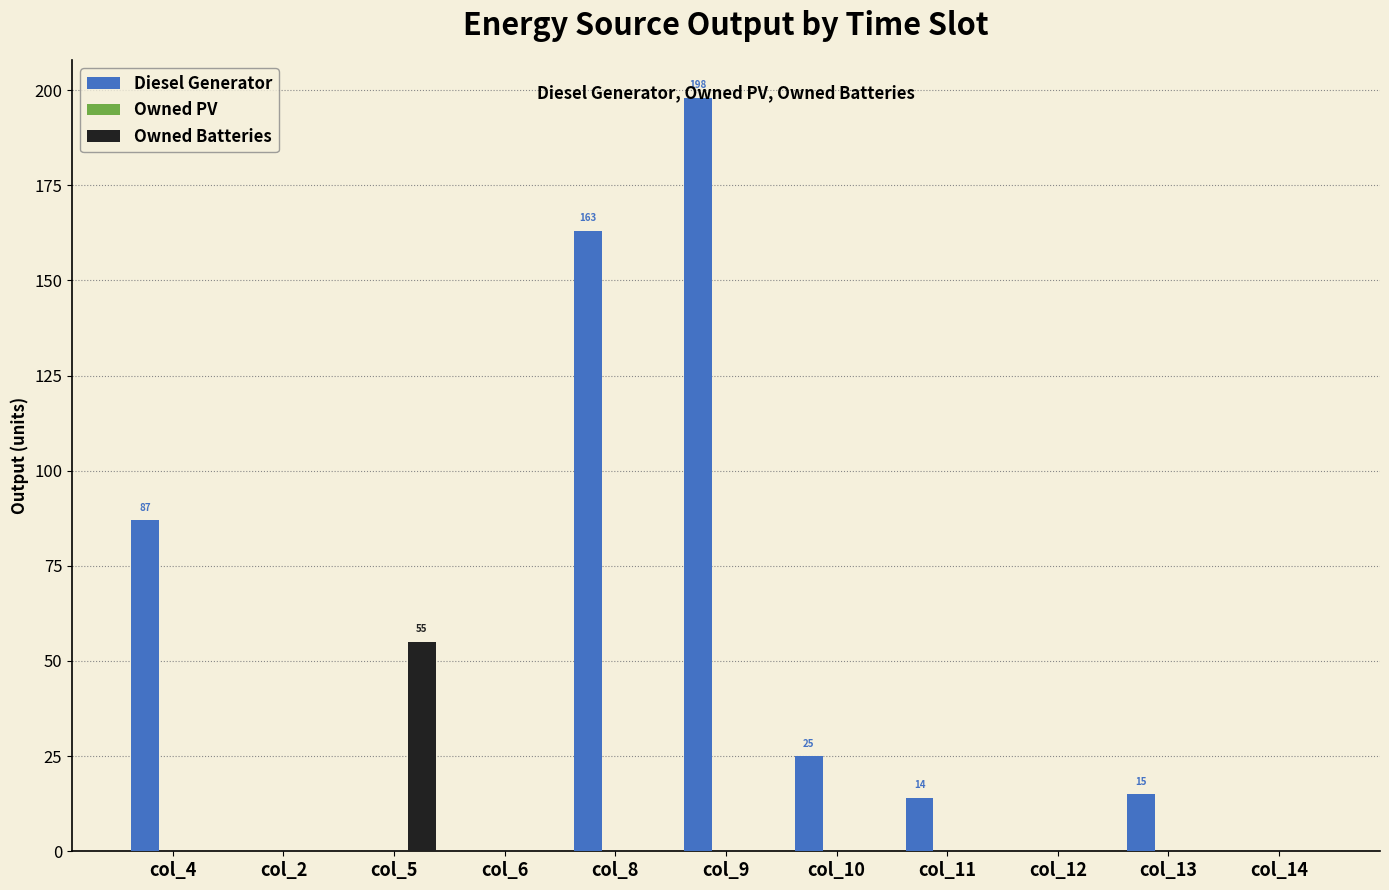

Is it true that Owned Batteries equals 55 at col_5?

True